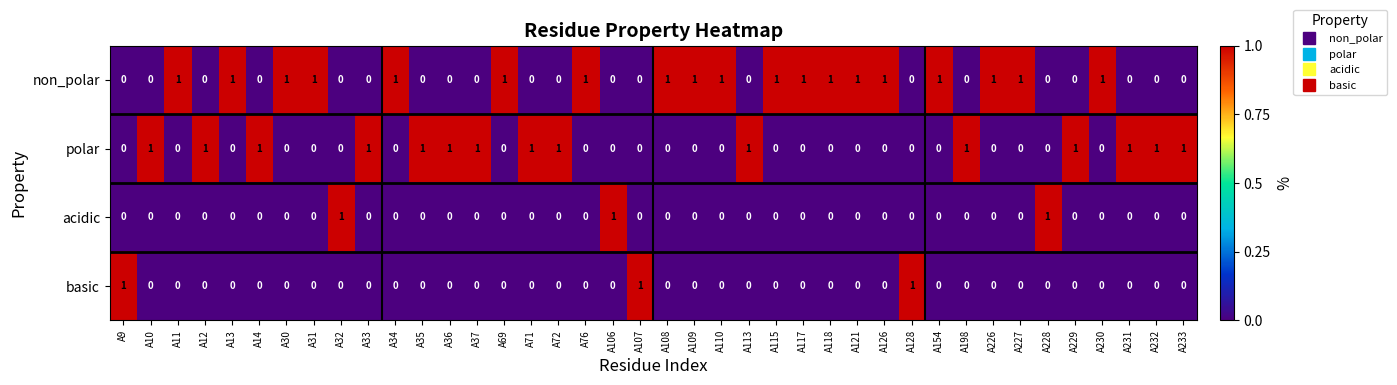

At how many categories does at least one series exceed 0?

40